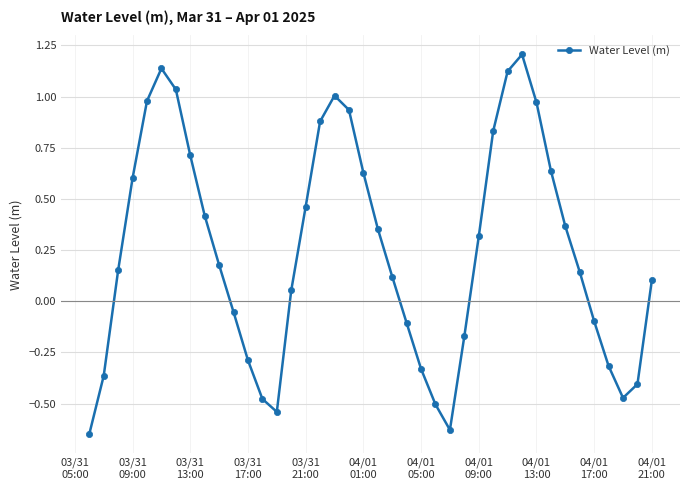

Count the number of categories in the chart.

40